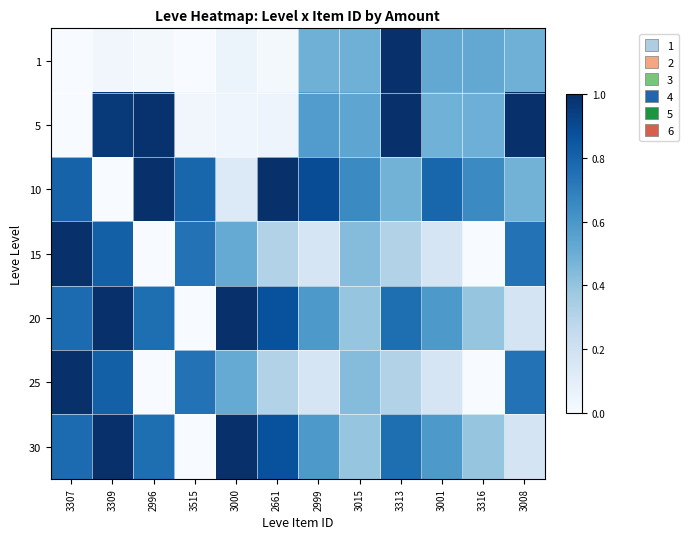

What is the difference between the highest and lowest values at 3307?

1.0